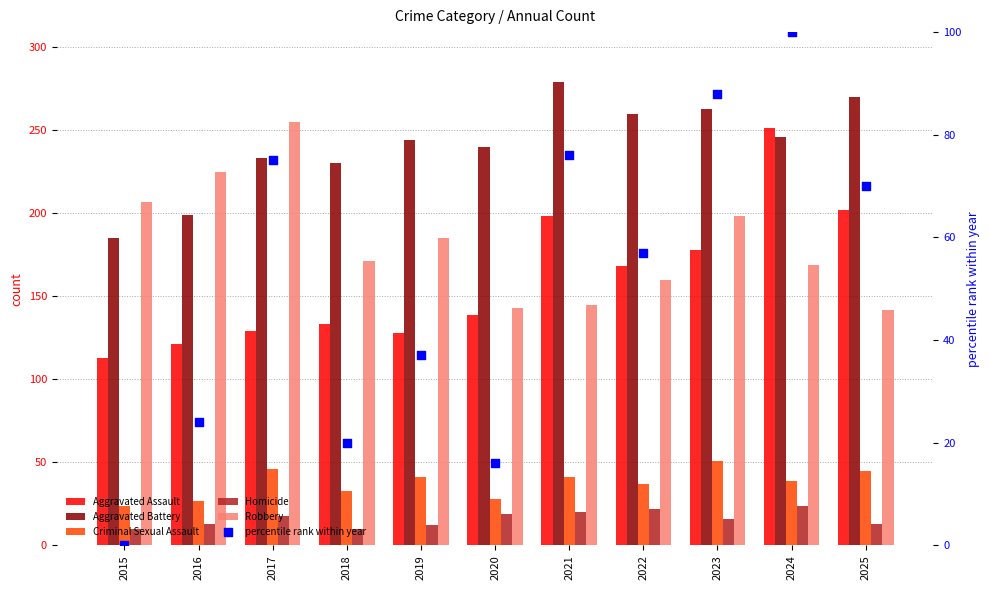

At which category is the sum across all series the highest?

2024